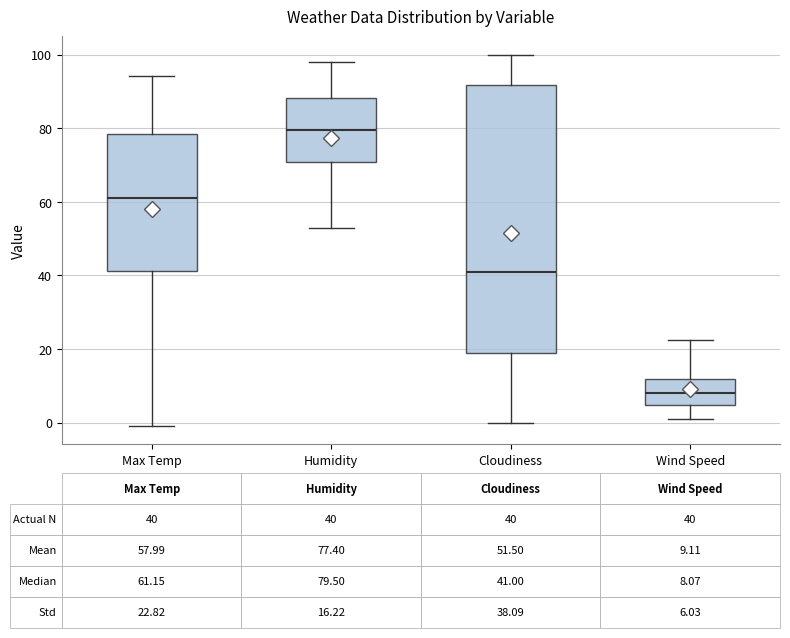

Which box has the highest median line?

Humidity